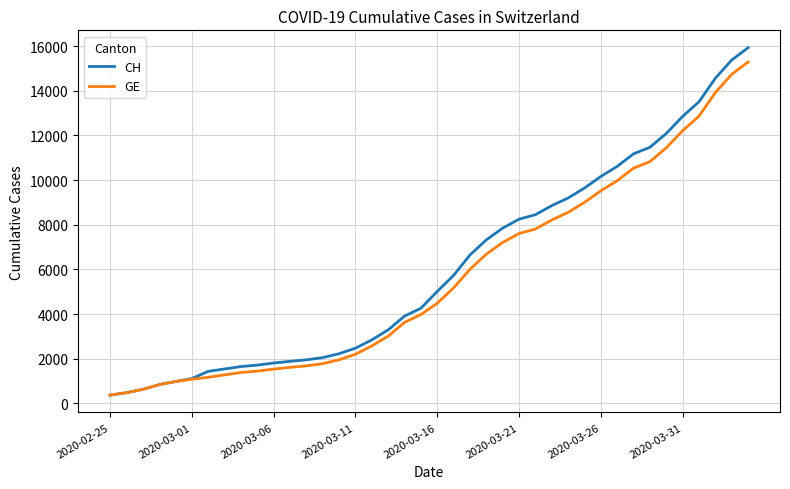

What is the minimum value shown in the chart?

375